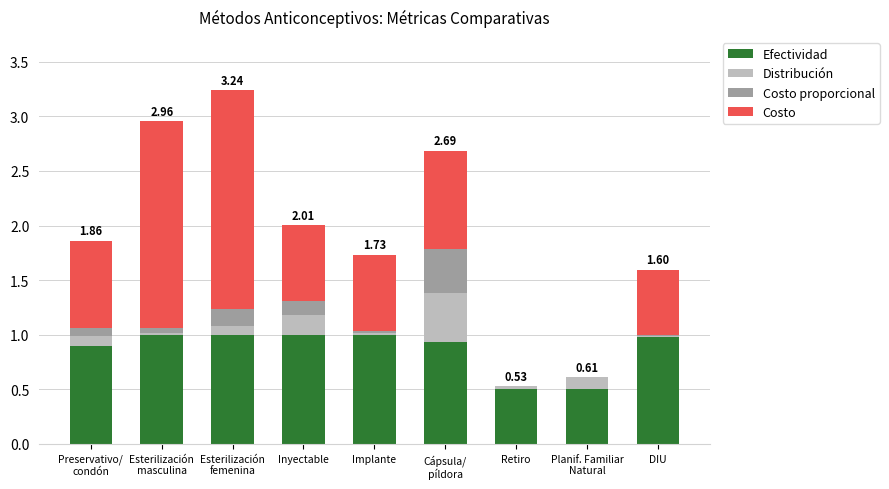

Count the number of data series in this chart.

4